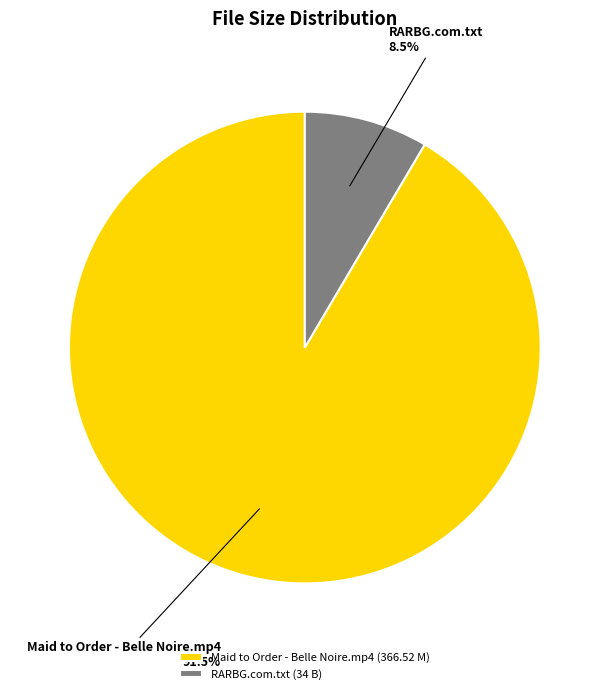

Does any single category account for the majority?

Yes